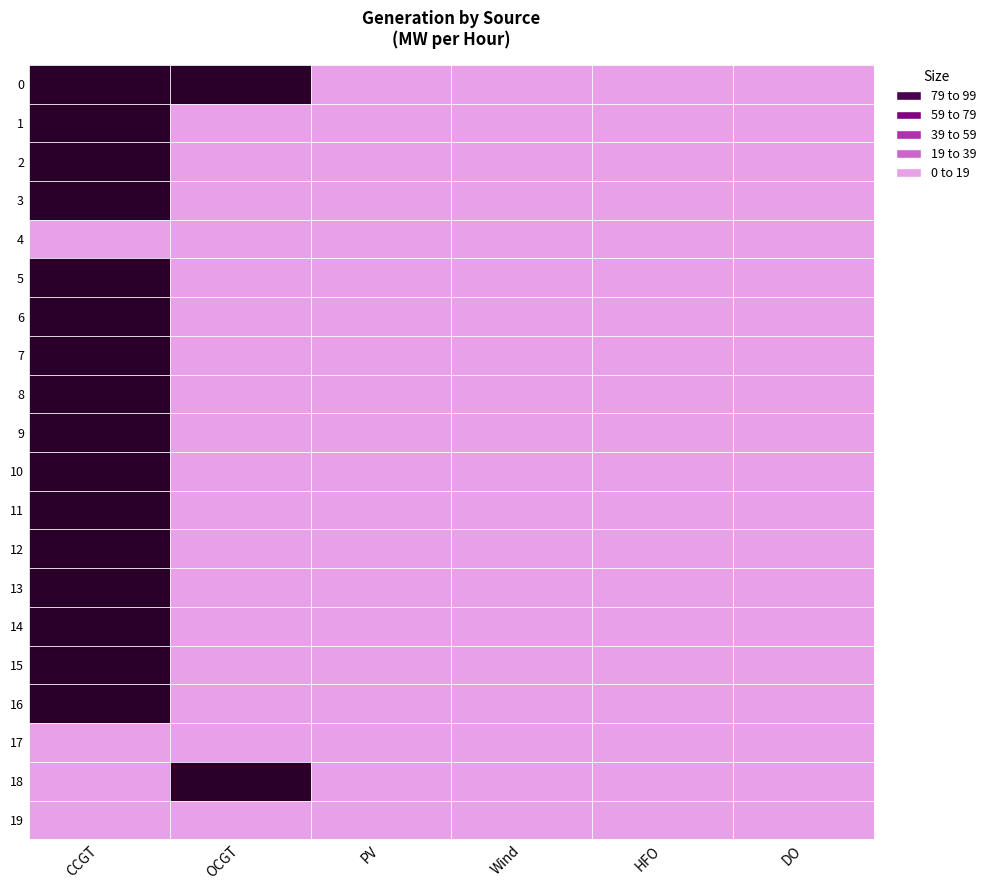

Rank the categories by CCGT value from lowest to highest.

4, 17, 18, 19, 1, 2, 5, 6, 7, 8, 9, 10, 11, 12, 13, 14, 15, 16, 3, 0